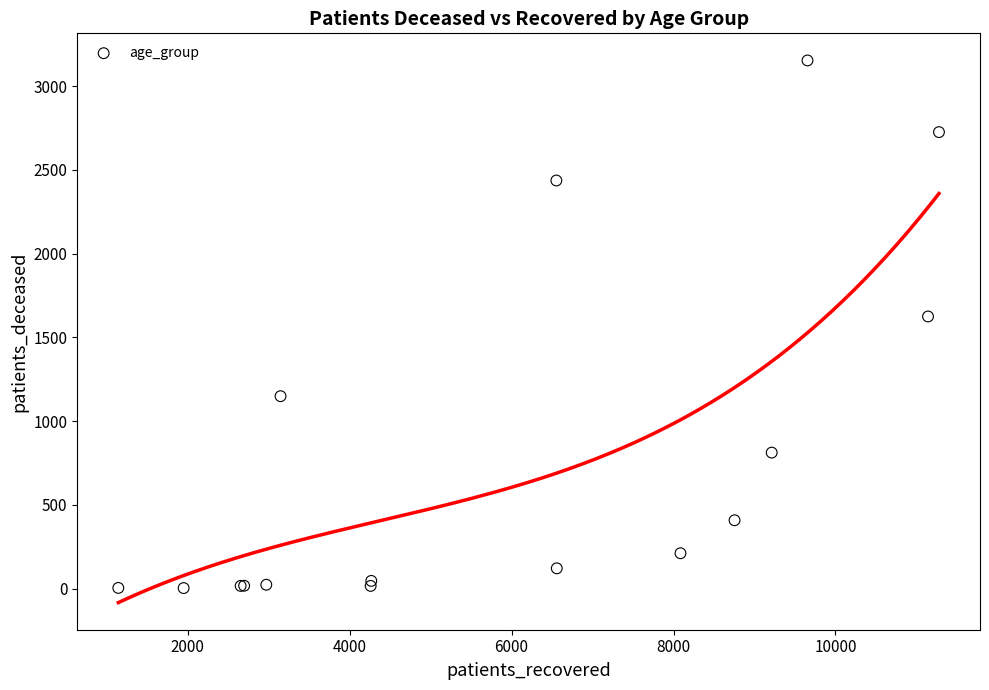

What Y value in the scatter plot is closest to 1578?

1625